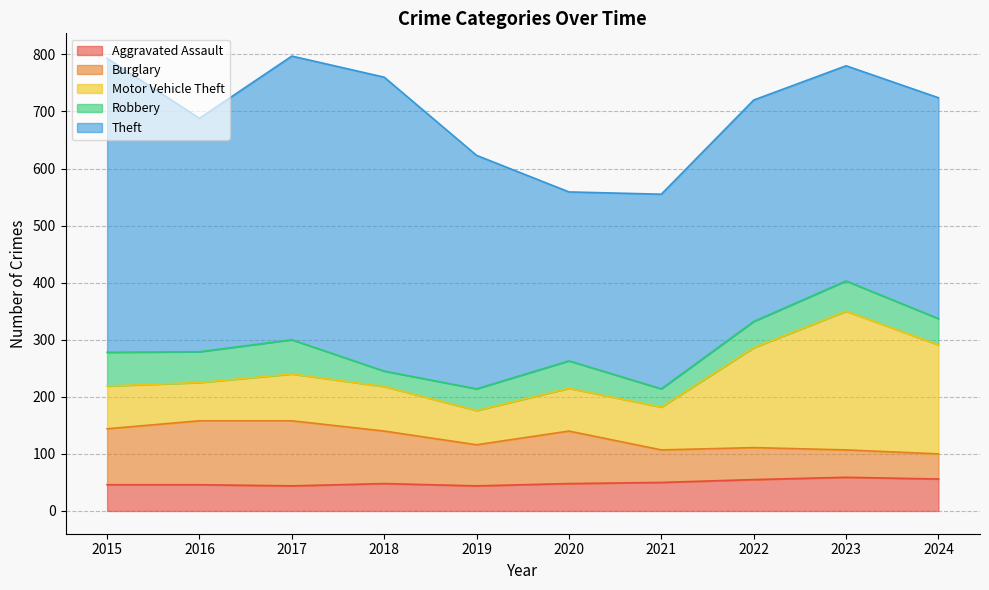

How many values in the Theft series are below 409?

5